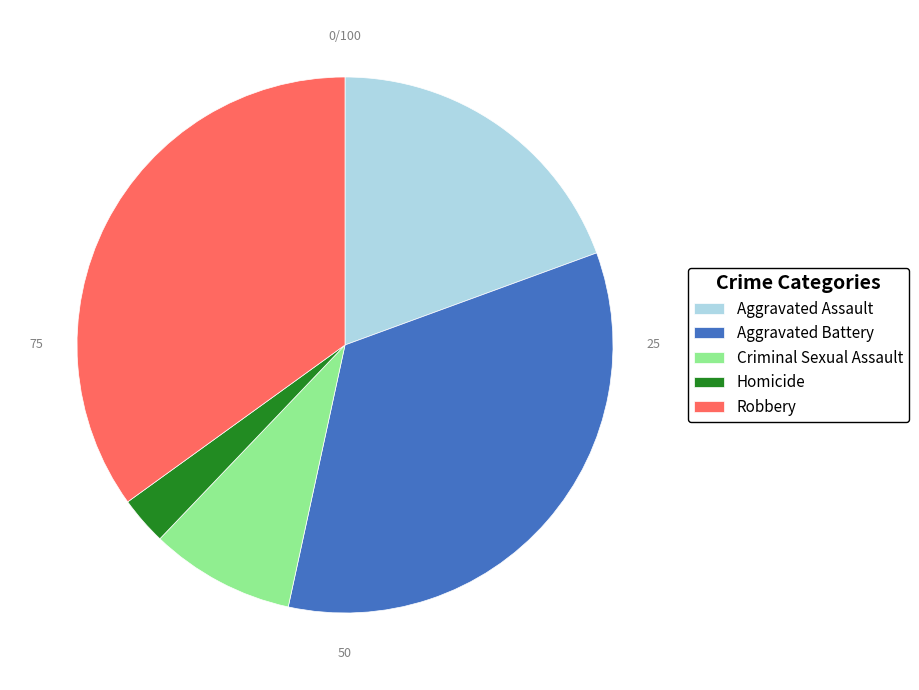

What is the smallest slice in the pie chart?

Homicide